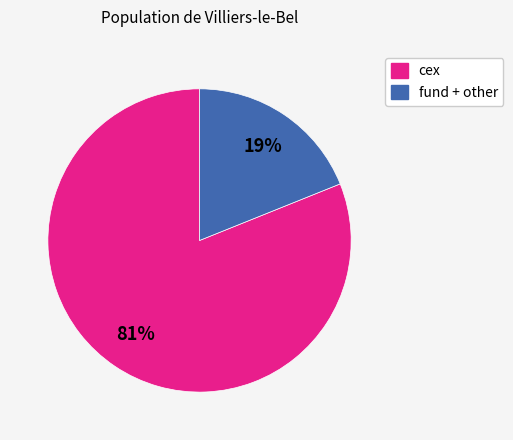

Is there any slice that represents more than half of the pie?

Yes